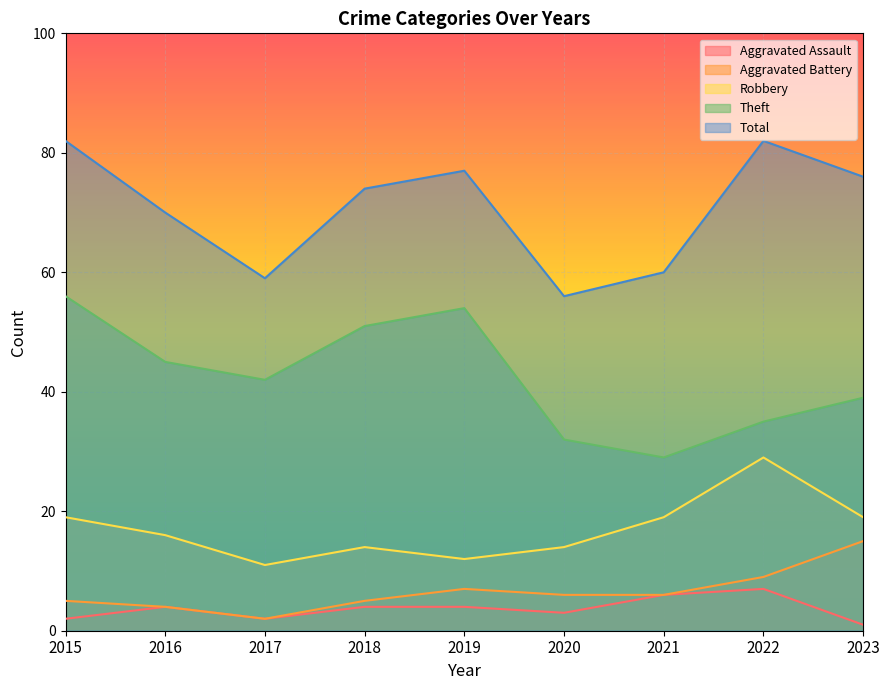

Reading left to right, list all the values displayed in this chart.

Aggravated Assault: 2	4	2	4	4	3	6	7	1
Aggravated Battery: 5	4	2	5	7	6	6	9	15
Robbery: 19	16	11	14	12	14	19	29	19
Theft: 56	45	42	51	54	32	29	35	39
Total: 82	70	59	74	77	56	60	82	76